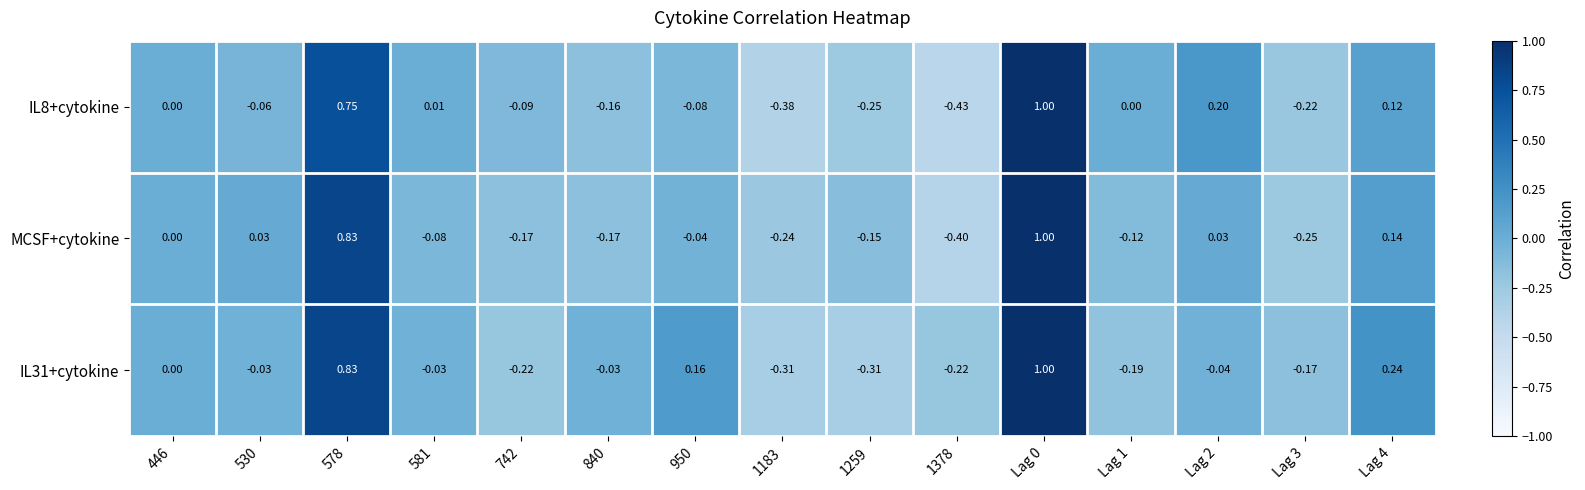

Is the value of IL8+cytokine at Lag 4 greater than the value of IL31+cytokine at 446?

Yes